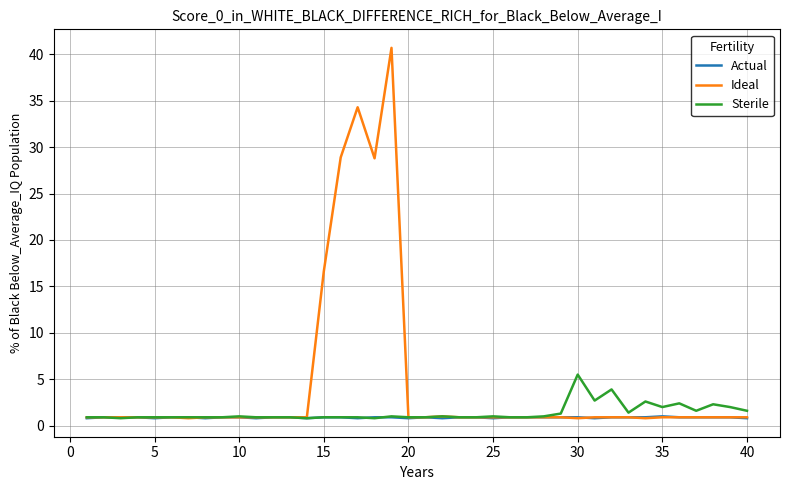

List the series in order of their peak value, lowest first.

Actual, Sterile, Ideal